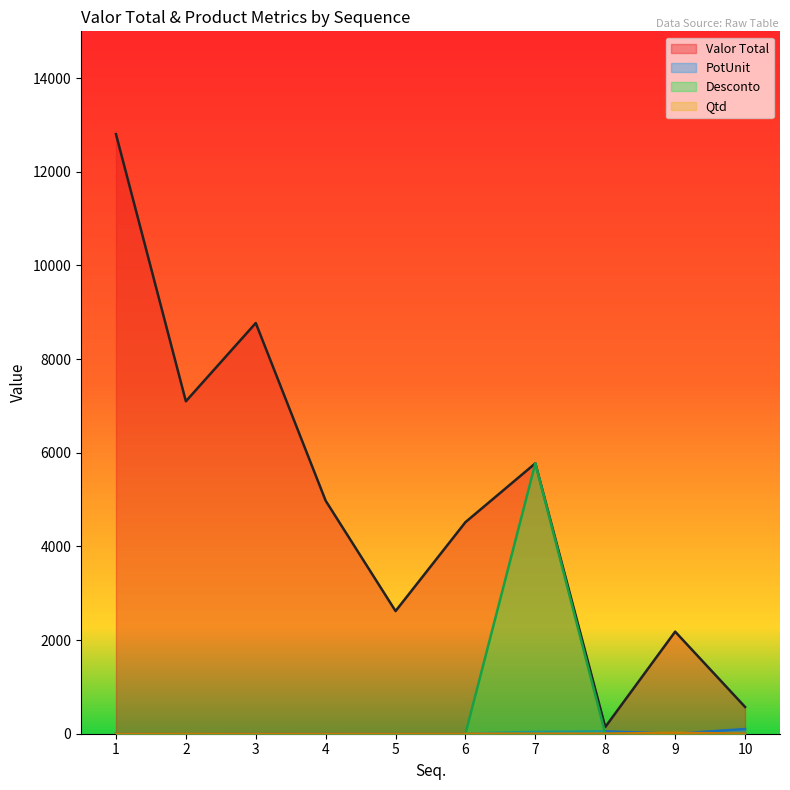

How many times do Qtd and PotUnit cross each other?

2